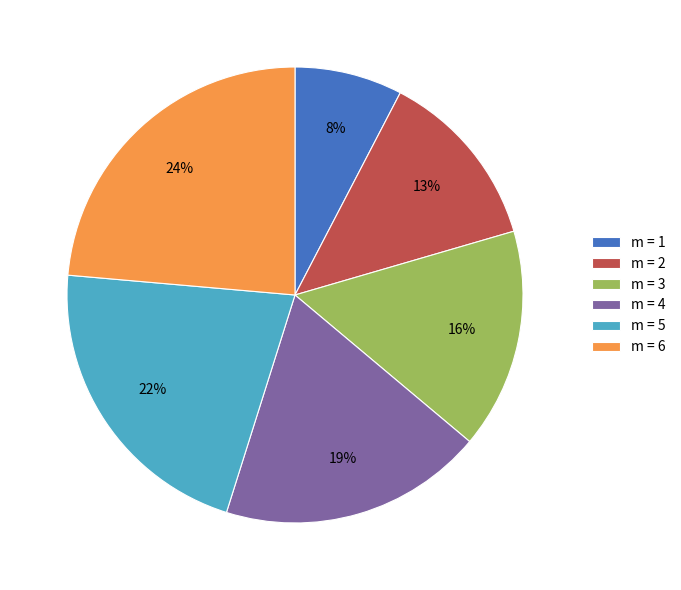

What is the smallest slice in the pie chart?

m = 1